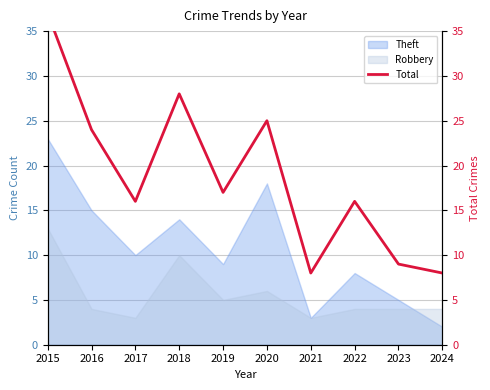

How many points are lower than both their immediate neighbors (excluding endpoints)?

3